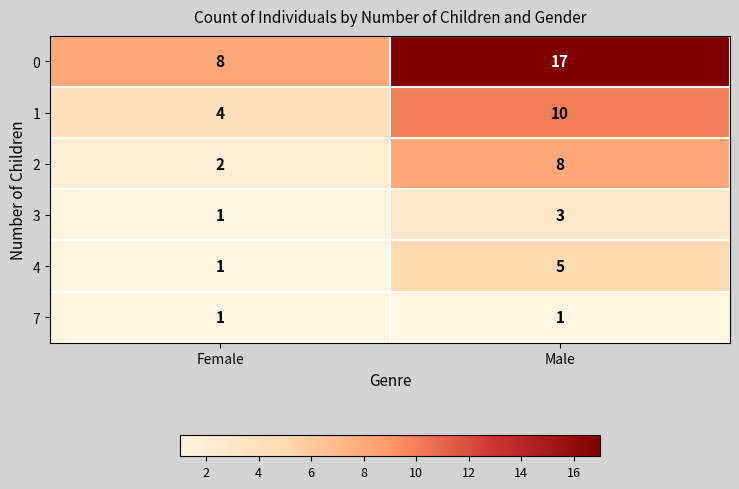

What is the minimum value shown in the chart?

1